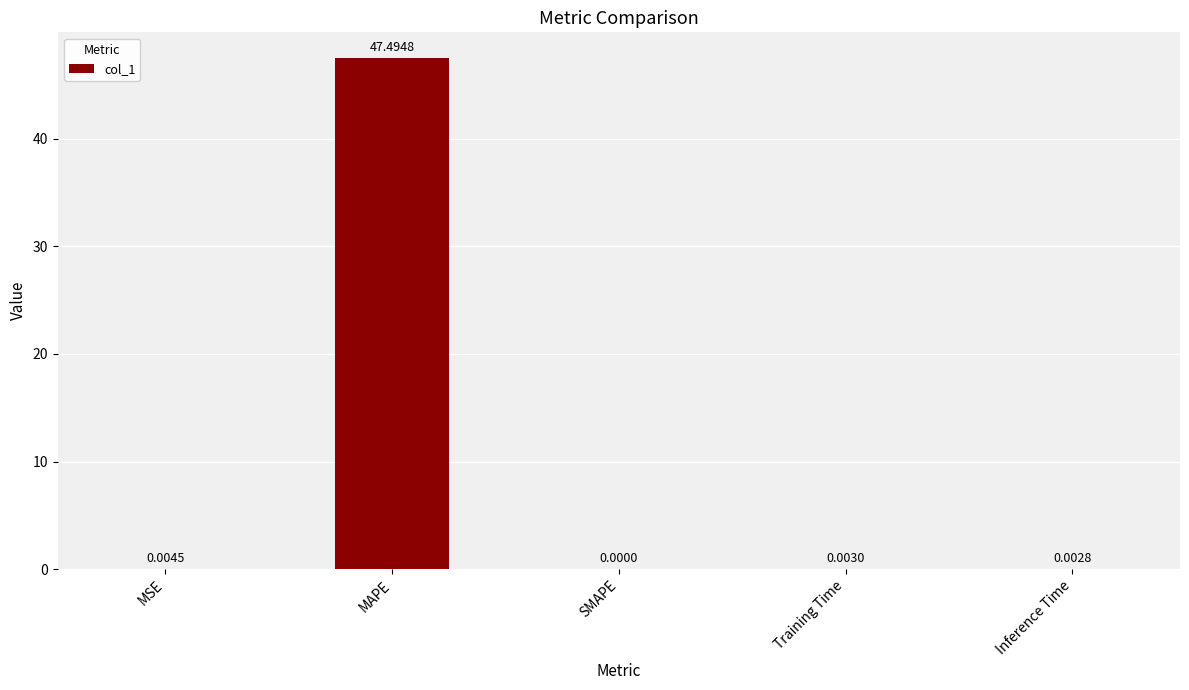

What is the sum of all values?

47.5